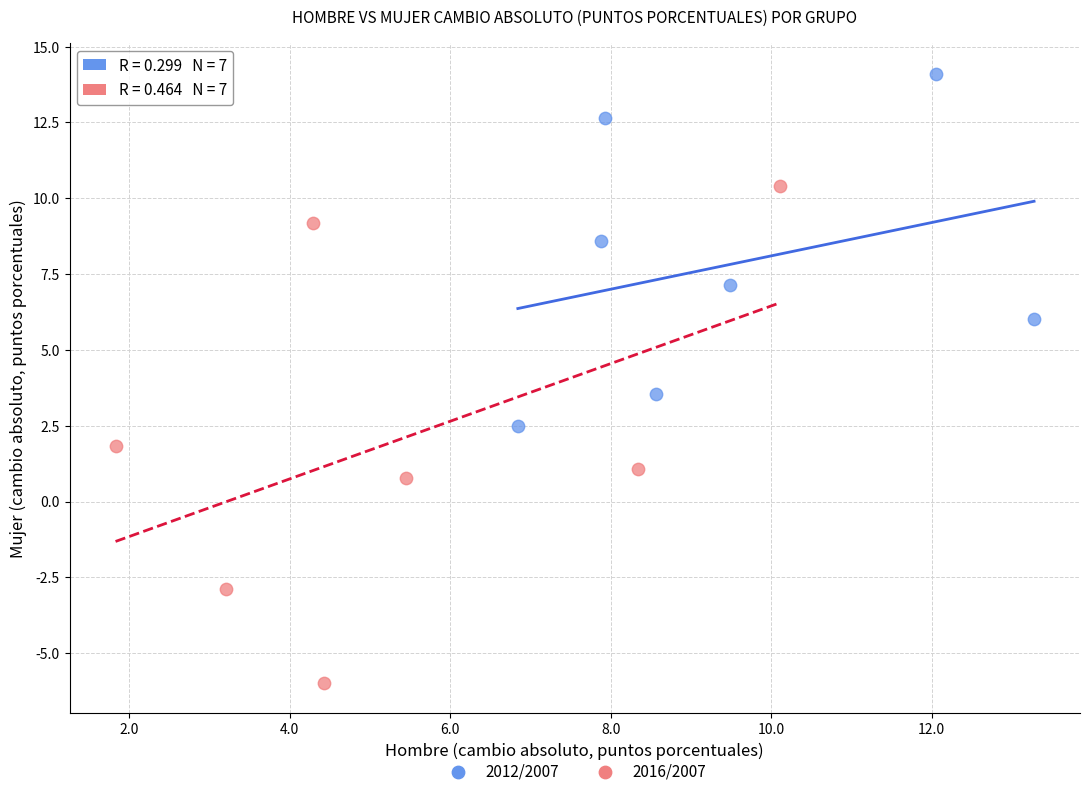

Which series has the largest Y range (max minus min)?

2016/2007